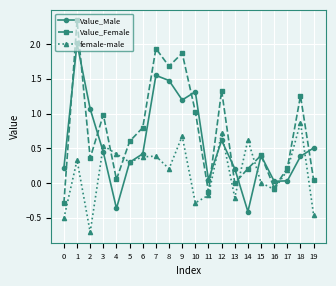

What are all the series names shown in the legend?

Value_Male, Value_Female, female-male